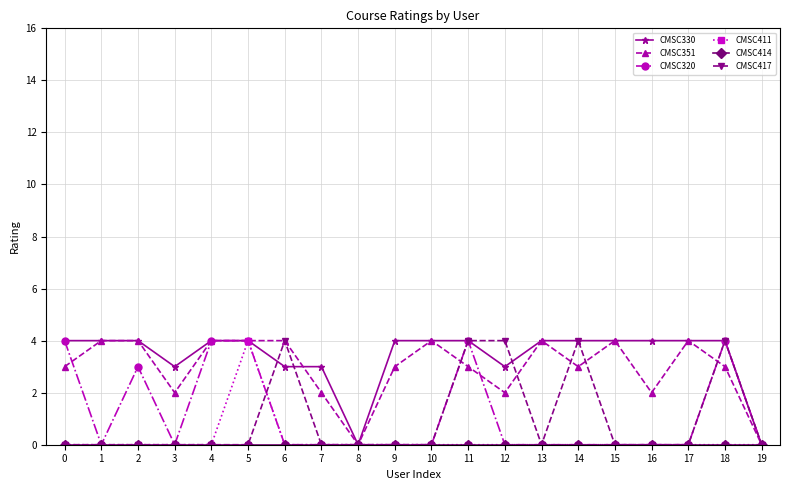

Between 16 and 19, which series saw the biggest shift?

CMSC330